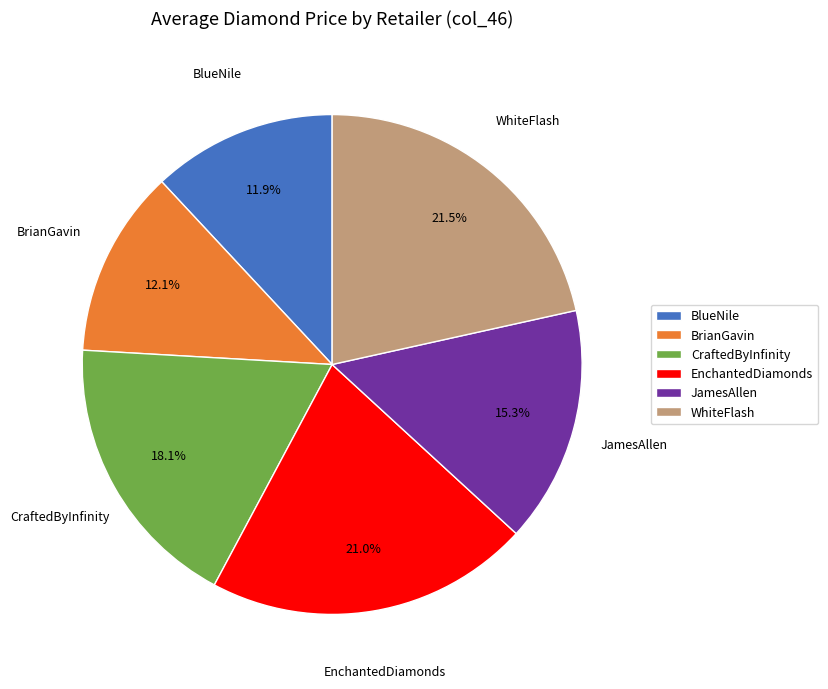

What percentage is the BlueNile slice, to the nearest percent?

12%